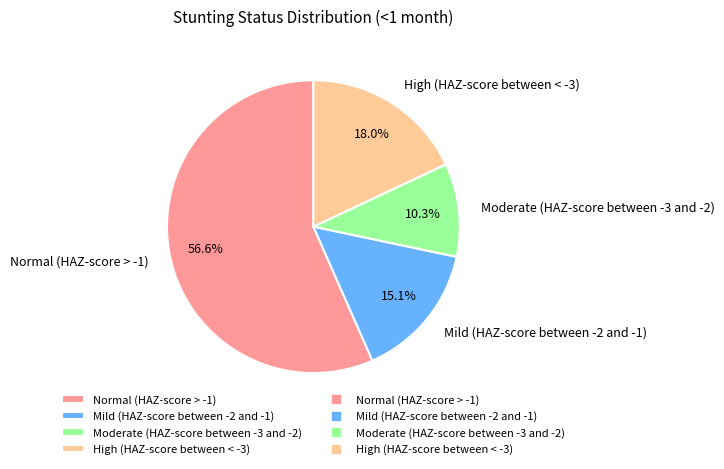

To the nearest percent, what is the difference between the largest and smallest slice percentages?

46%